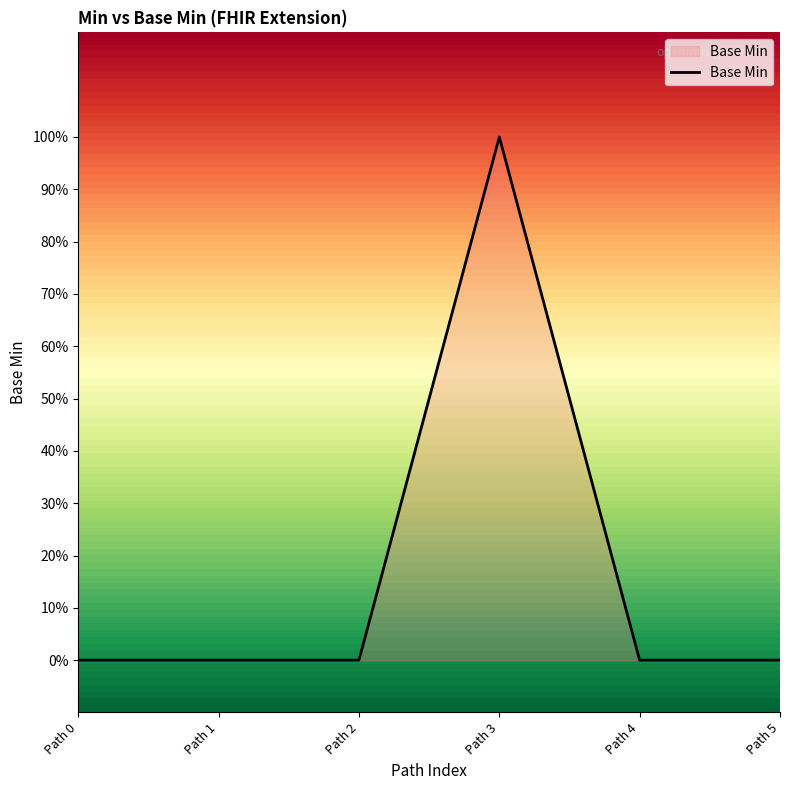

What is the greatest value displayed?

1